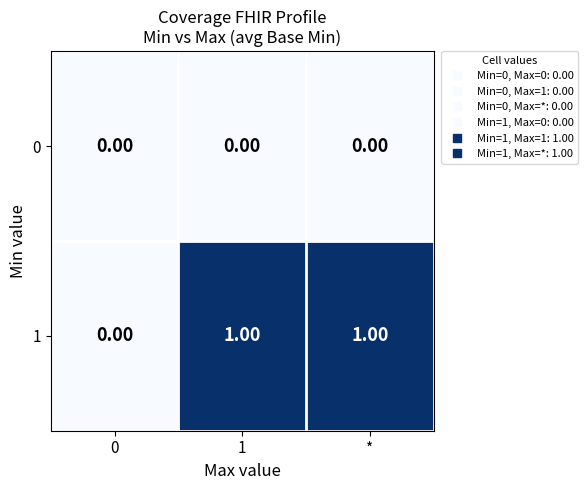

Rank the series by their maximum value, from lowest to highest.

0, 1